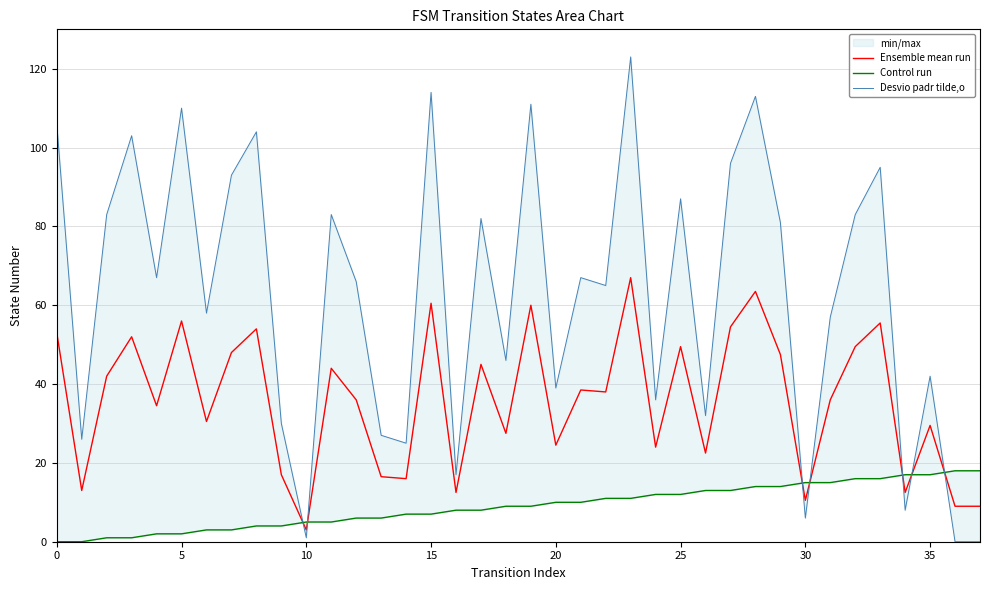

Is it true that Control run equals 3.0 at 12?

False